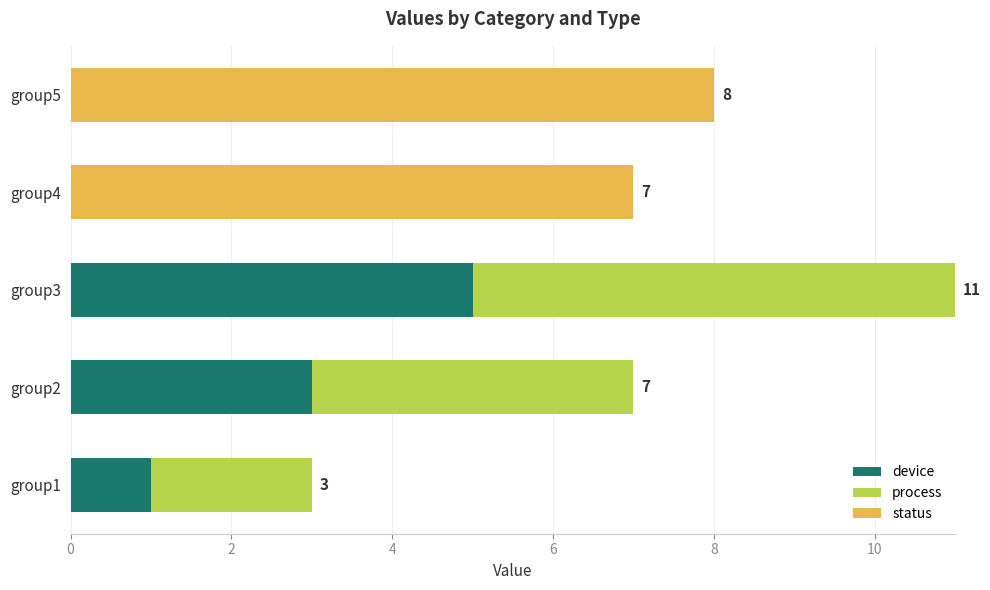

True or false: device has a value of 2 at group4.

False